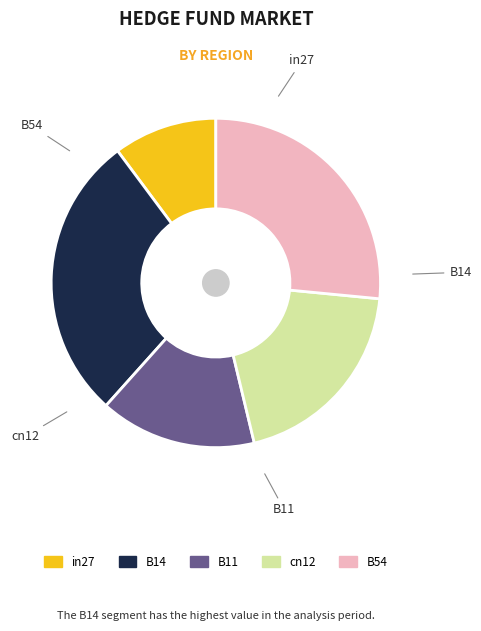

Combined, do in27 and B14 account for over 50%?

No